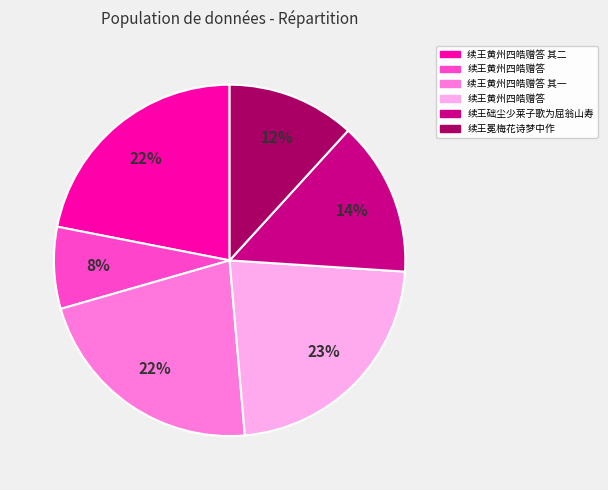

Is there any slice that represents more than half of the pie?

No